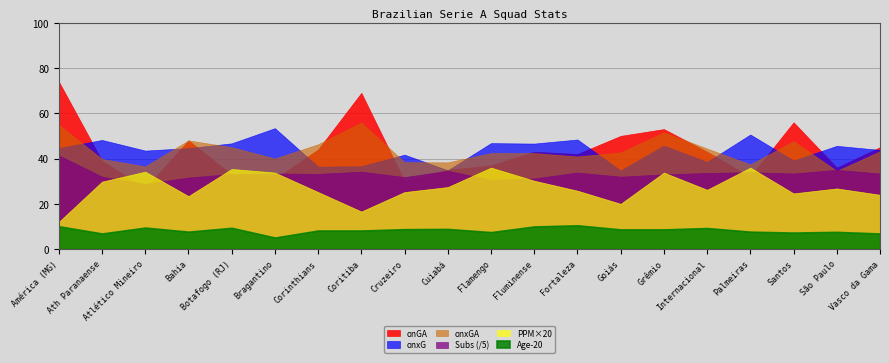

What is the difference between the maximum and minimum values in the Age series?

5.4